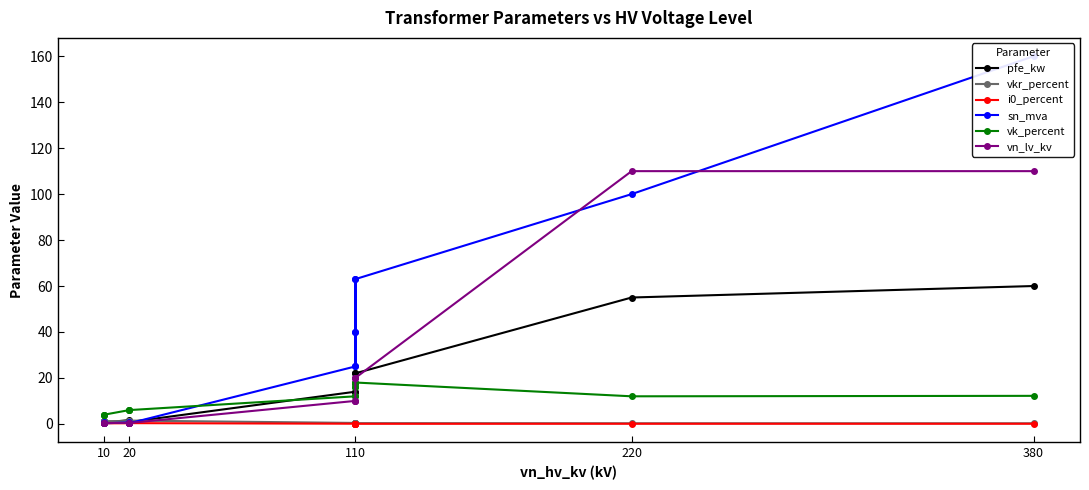

What is the difference between the vkr_percent values at 110 and 380?

0.1